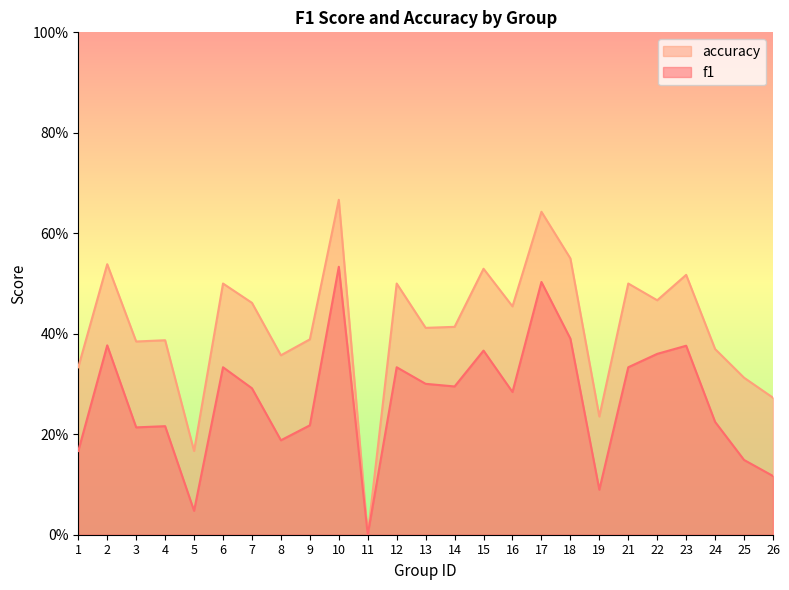

Which series has the largest total across all categories?

accuracy